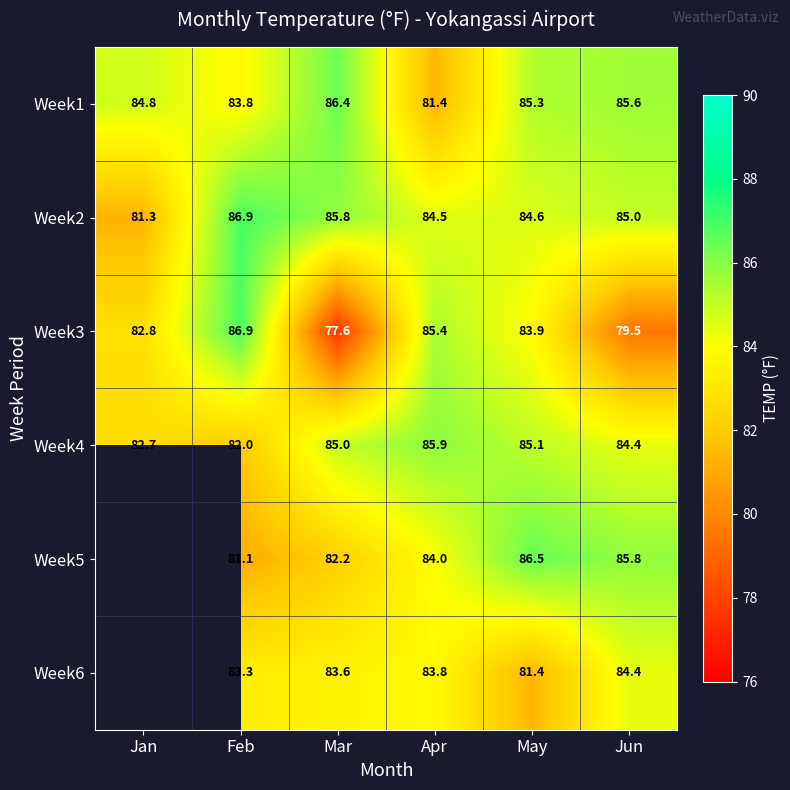

What is the maximum value shown in the chart?

86.9